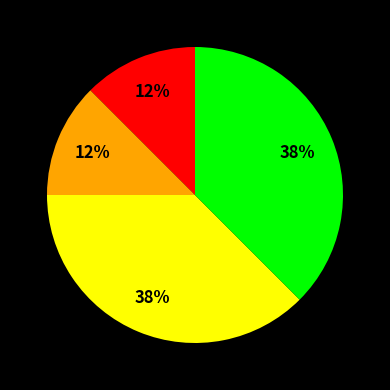

How many segments does this pie chart have?

4